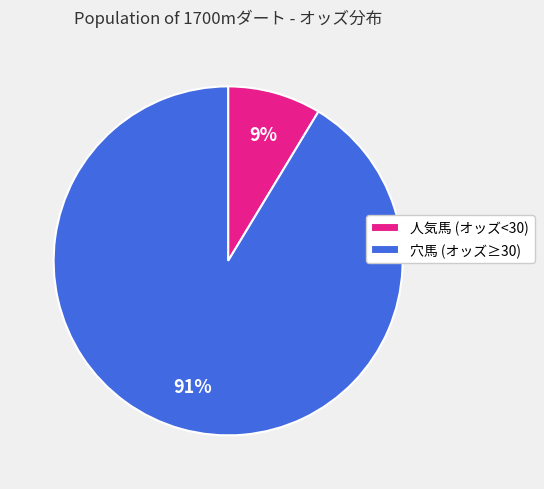

Is there a majority slice in this chart?

Yes